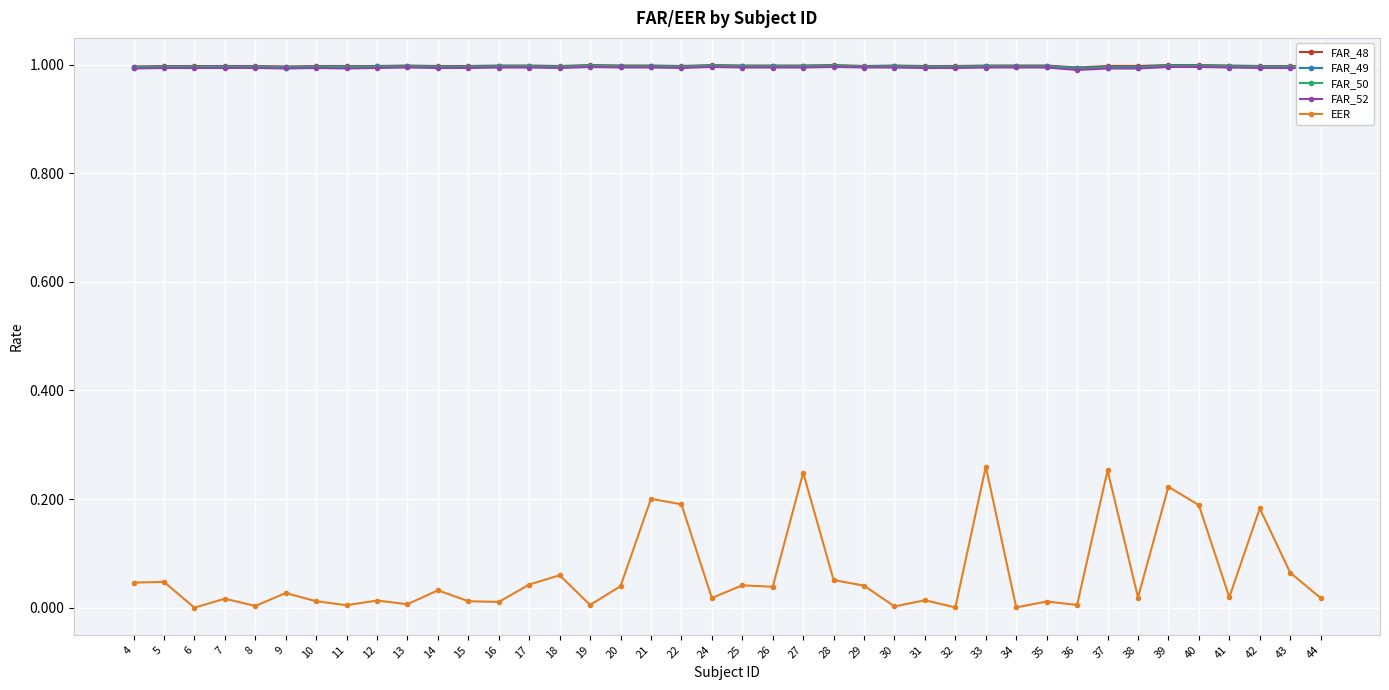

What is the approximate value of FAR_50 at 11?

1.0